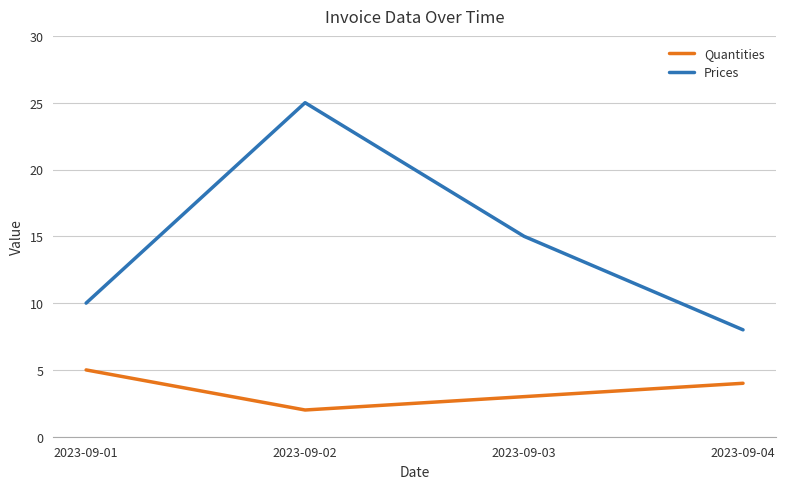

Which series has the widest spread of values?

Prices